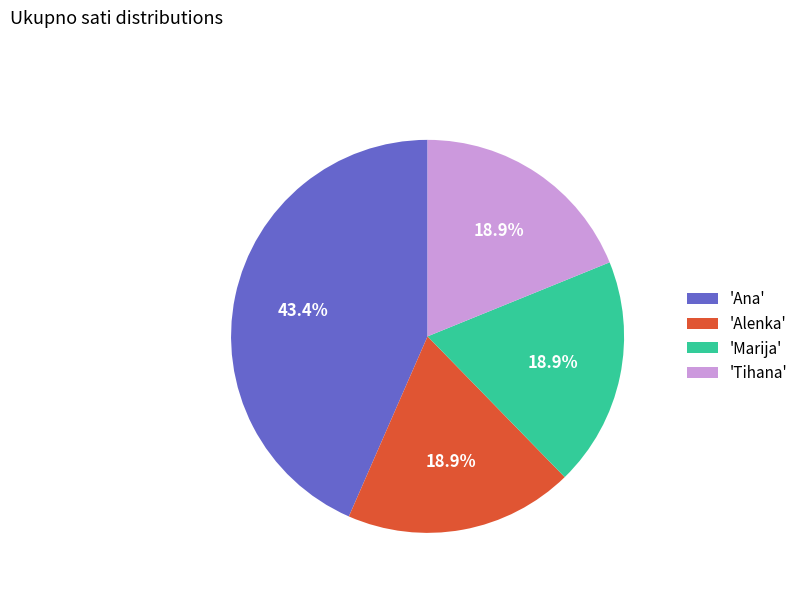

What portion of the pie excludes 'Marija'?

81.1%